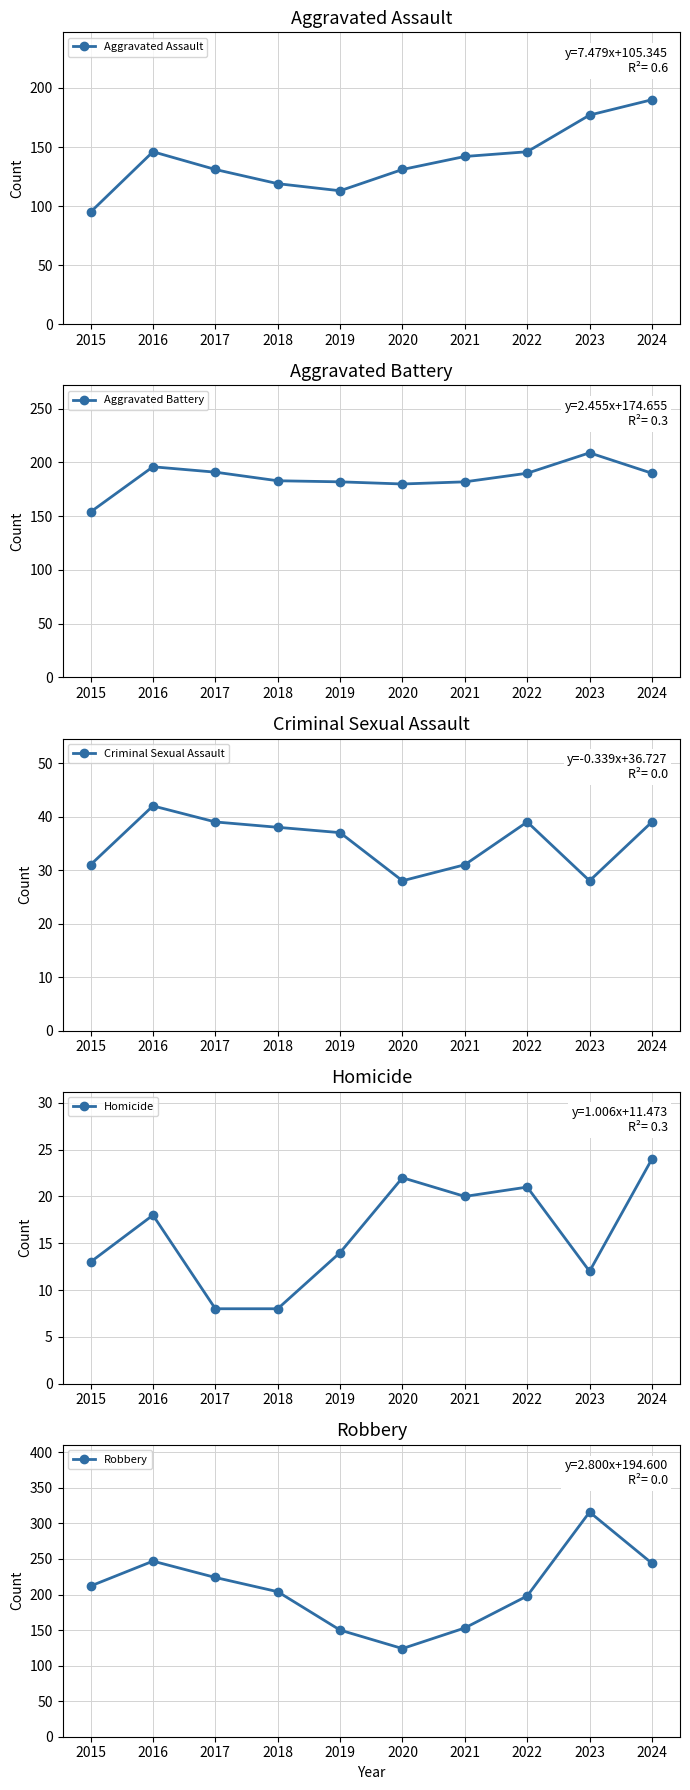

True or false: Homicide and Aggravated Battery cross at least once.

False